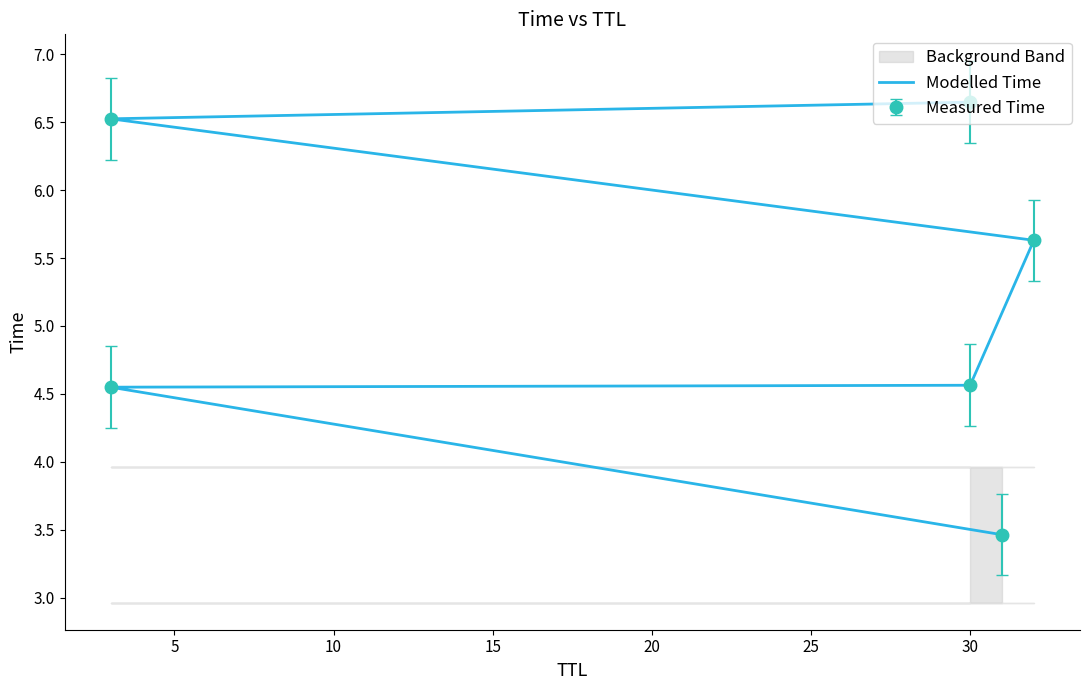

Is this an area chart (filled region under the line)?

No